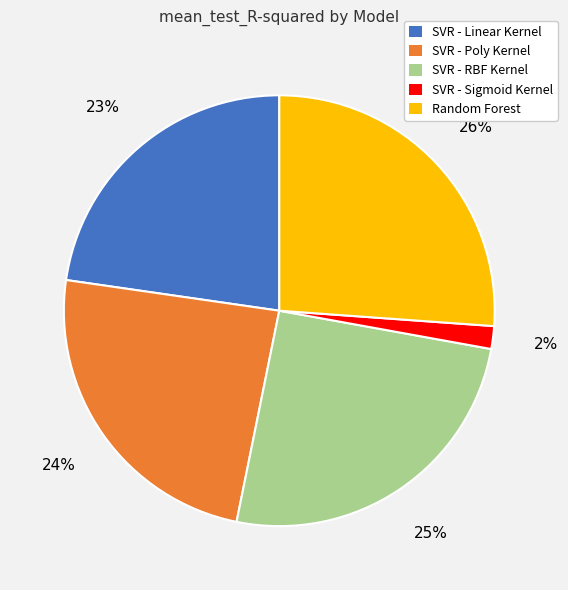

Count the number of slices in the pie.

5